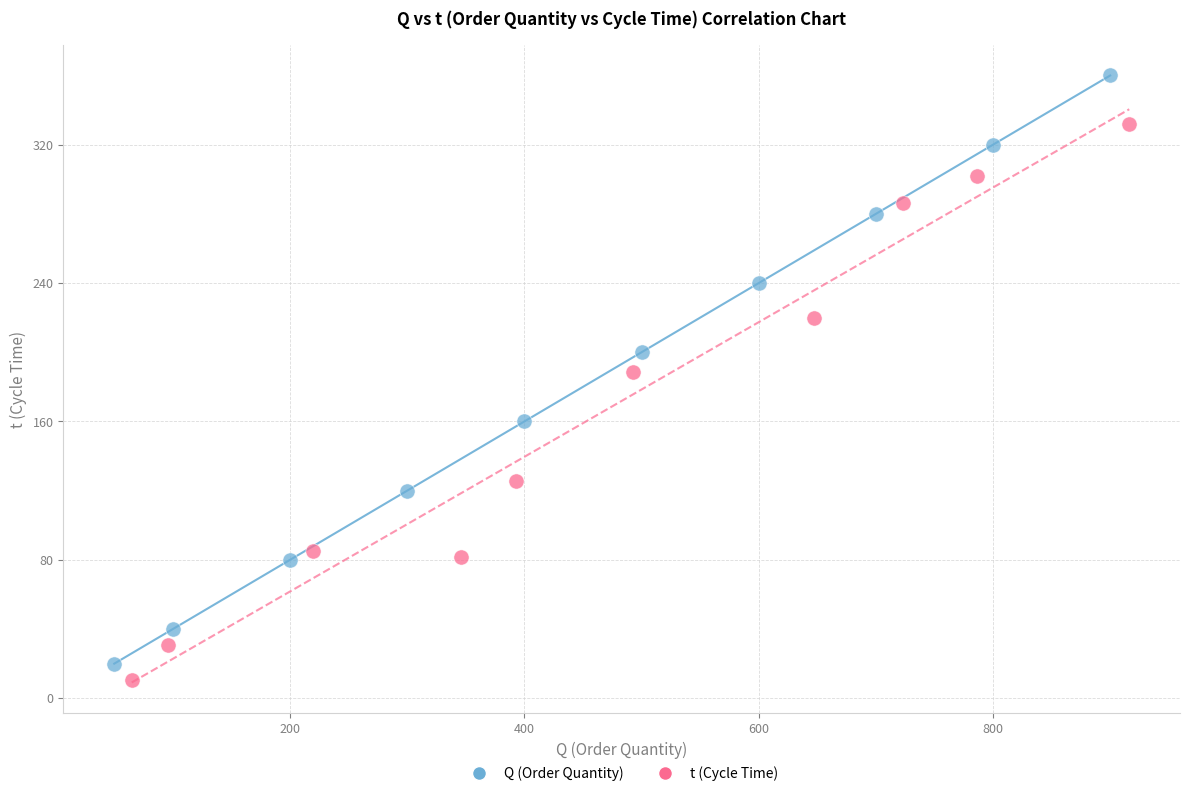

Which series contains the lowest Y value?

t (Cycle Time)